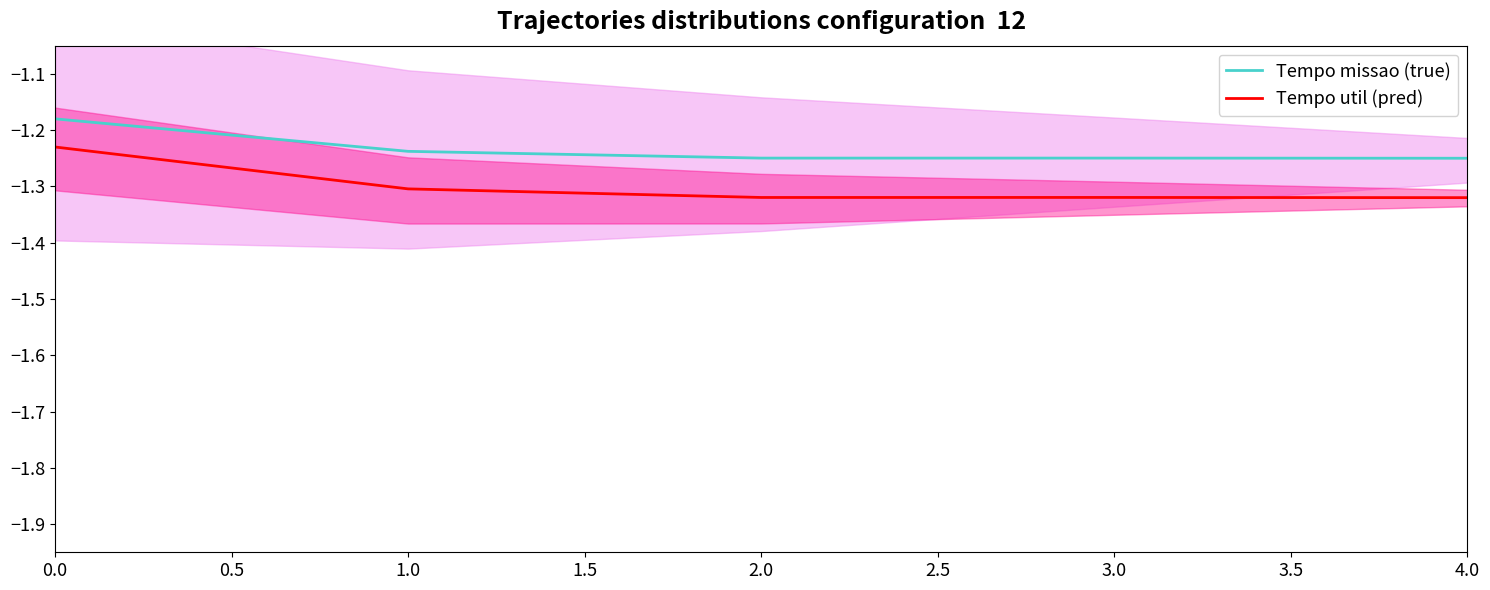

True or false: Tempo util [h] and Tempo de missao [h] cross at least once.

False